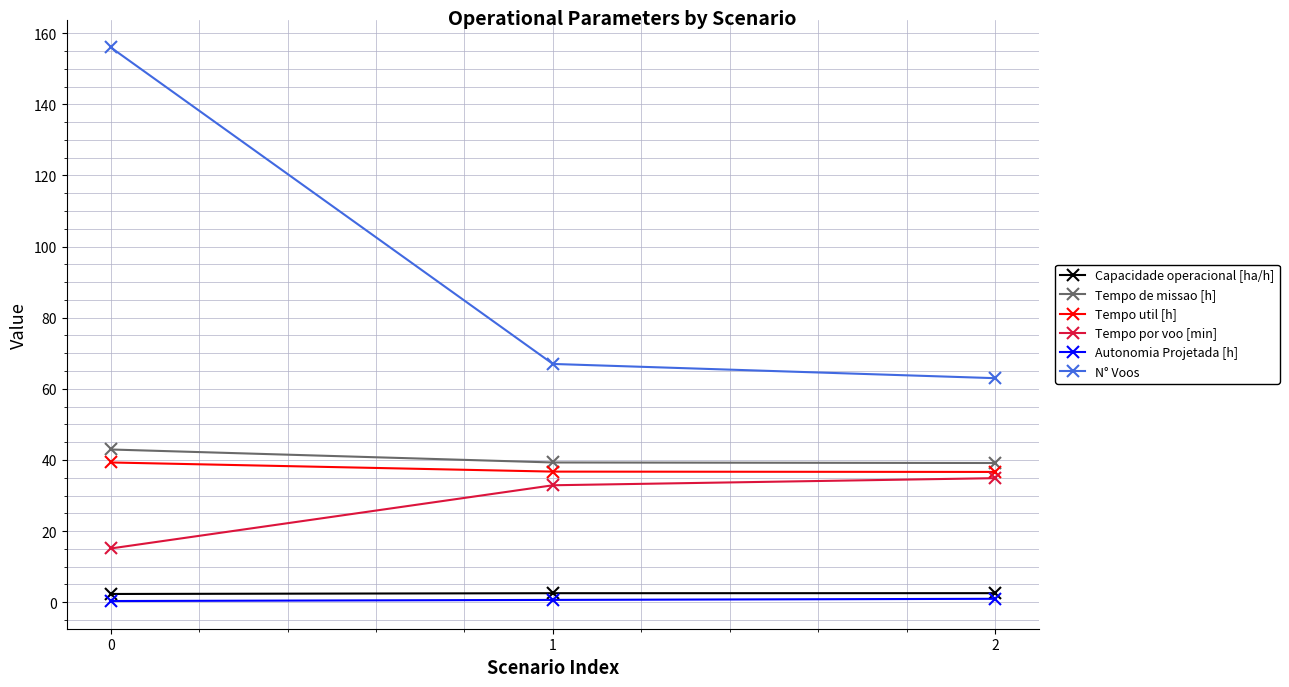

Read the Autonomia Projetada [h] value at 0.

0.3